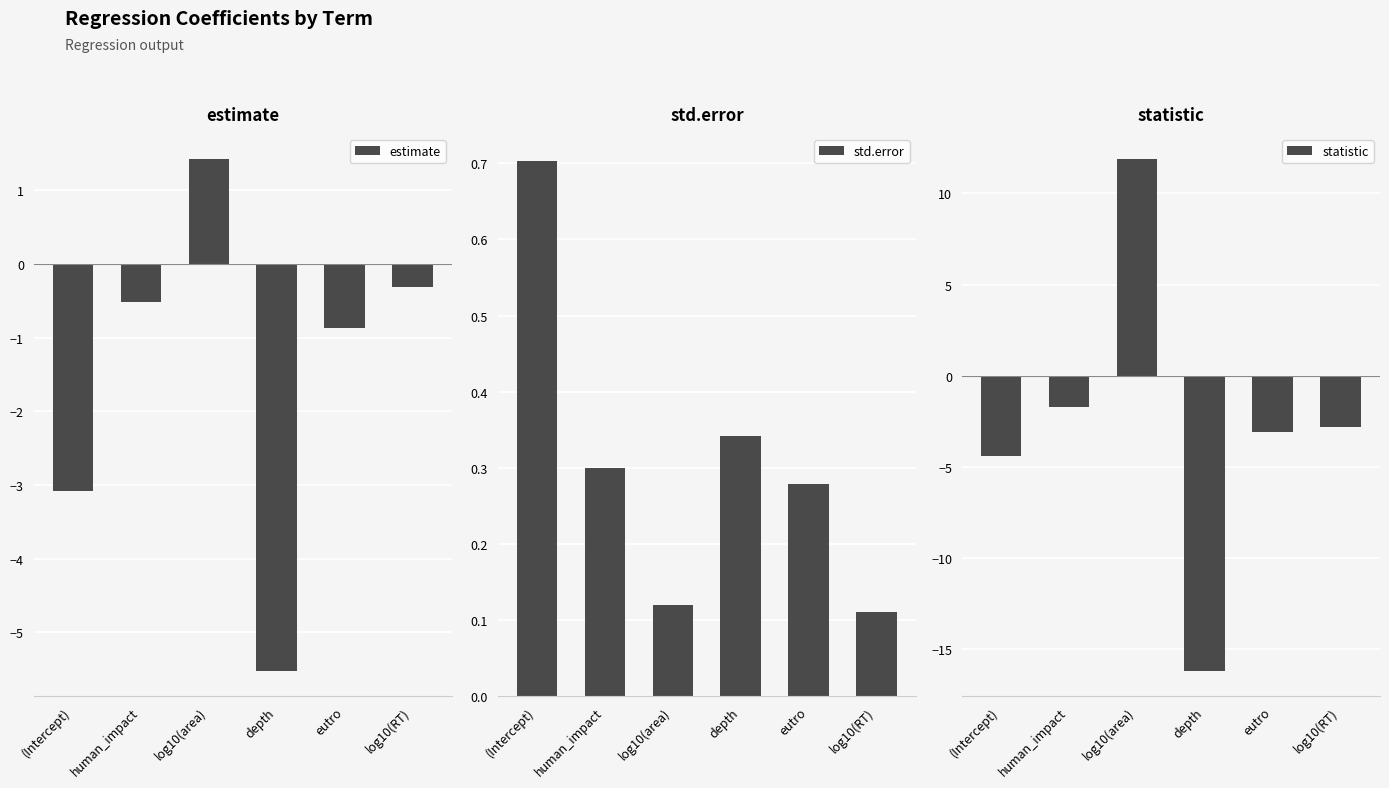

At which category does the chart reach its peak across all series?

log10(area)